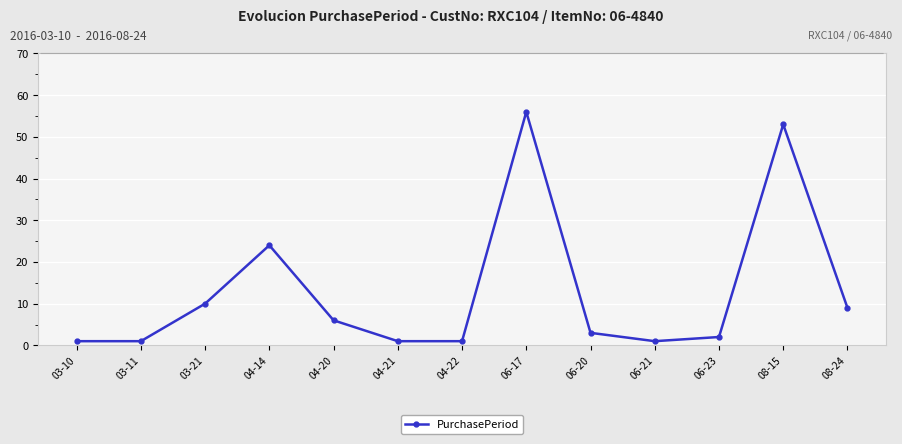

True or false: the data shows 20 at 08-15.

False